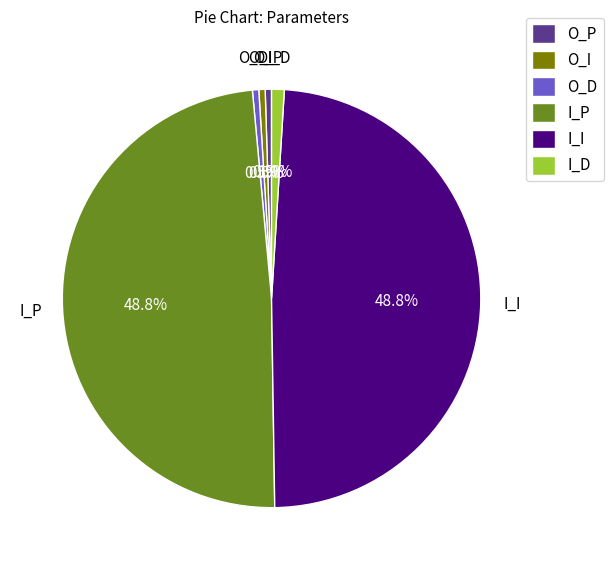

Between I_I and O_I, which is larger?

I_I